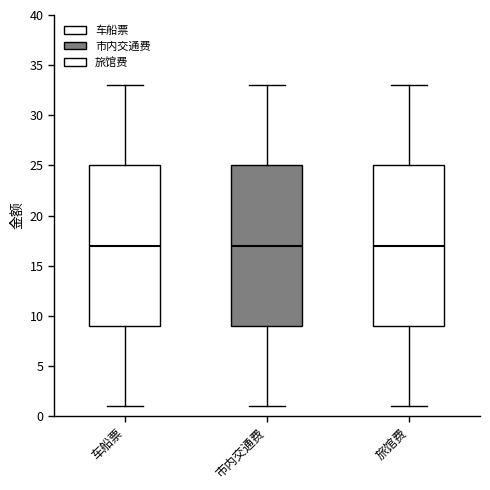

Where does the median line of the box for 市内交通费 sit on the y-axis? The values are not printed on the chart, so give them approximately, as read against the axis.

17